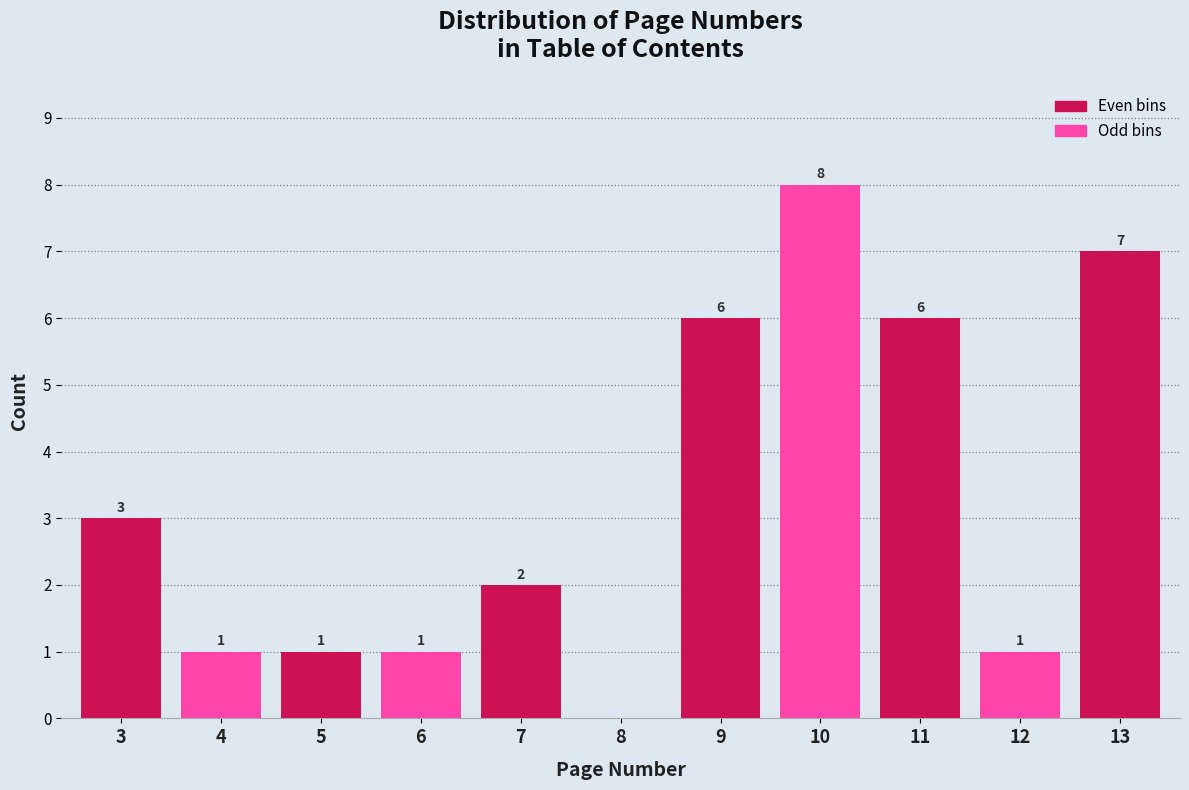

Reading left to right, transcribe all the data shown in this chart.

3=3	4=1	5=1	6=1	7=2	8=0	9=6	10=8	11=6	12=1	13=7